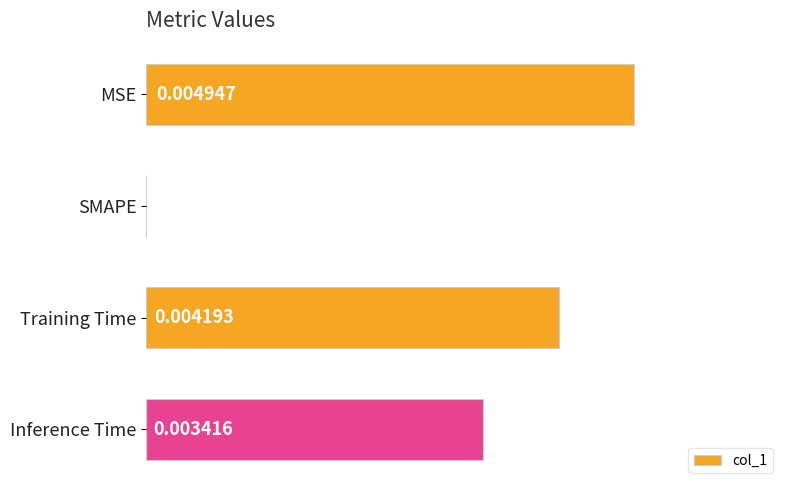

Where is the data nearest to the value 0?

SMAPE